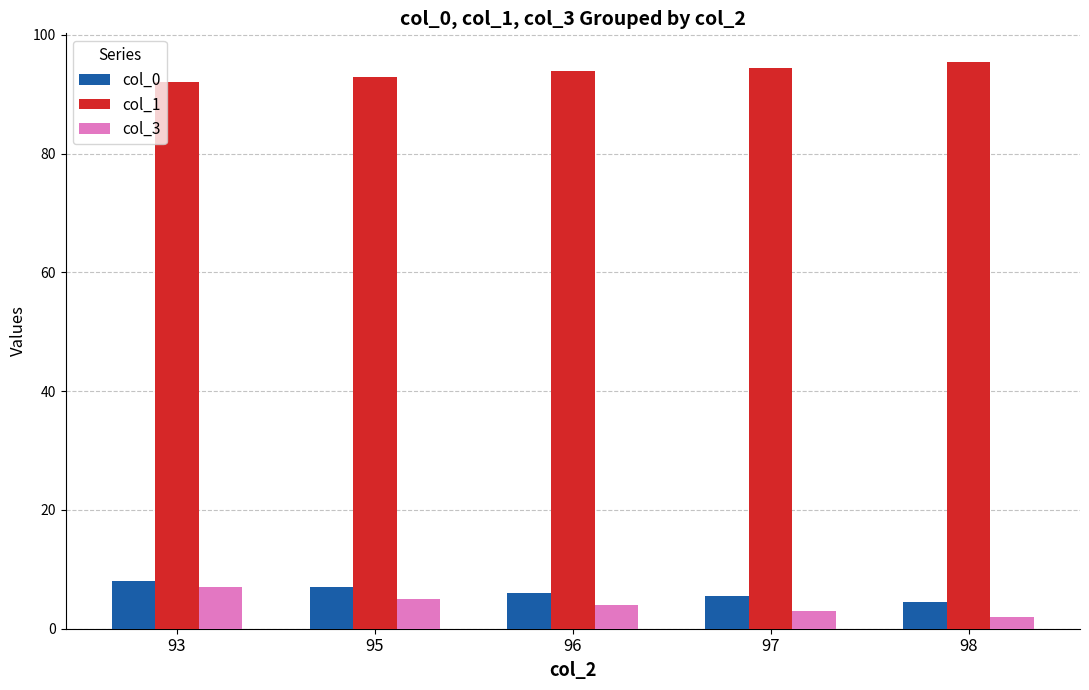

Is the value of col_1 at 93 greater than the value of col_3 at 97?

Yes